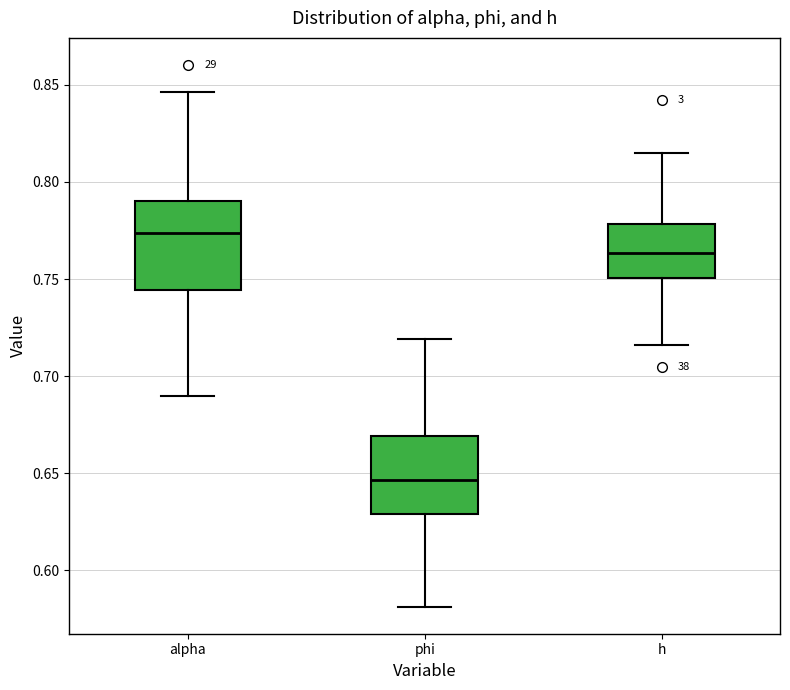

Comparing the boxes themselves (not the whiskers), which one is the tallest?

alpha